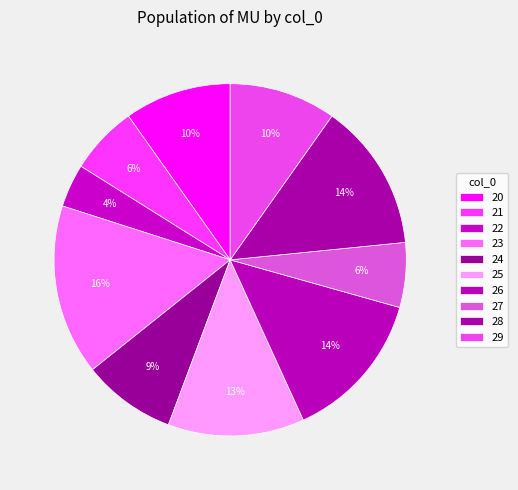

Which slice is the smallest?

22